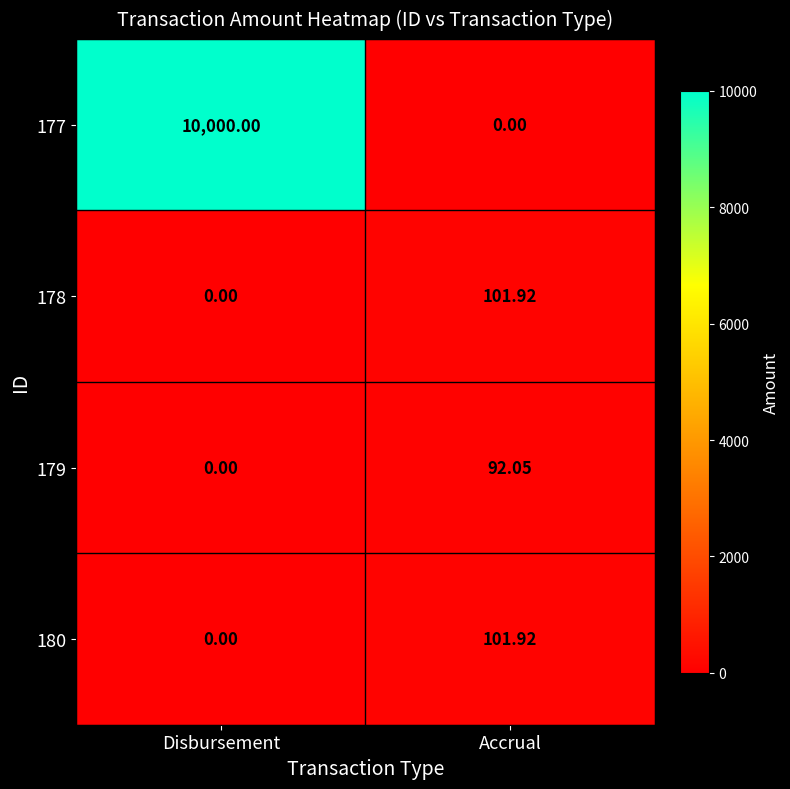

What is the total value across all series at Disbursement?

10000.0